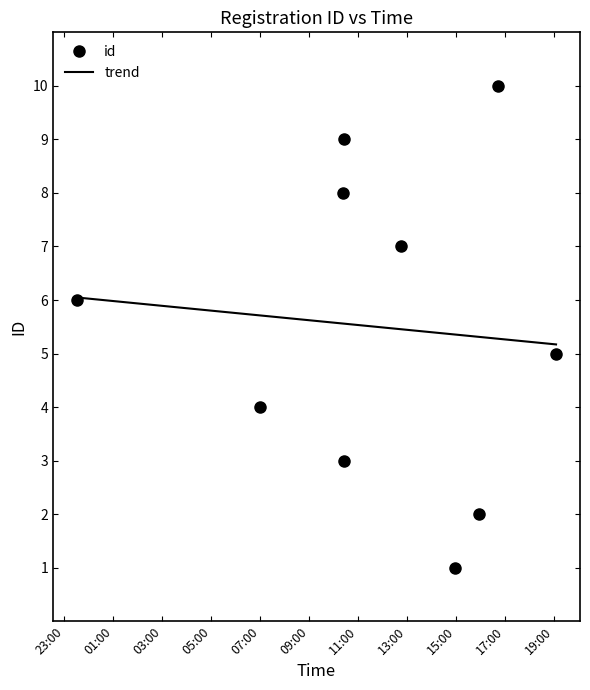

Reading left to right, what are all the values shown in this chart?

2024-08-26T14:57:22=1	2024-08-26T15:56:57=2	2024-08-26T10:25:41=3	2024-08-26T07:00:12=4	2024-08-26T19:04:34=5	2024-08-25T23:30:35=6	2024-08-26T12:45:30=7	2024-08-26T10:23:01=8	2024-08-26T10:25:54=9	2024-08-26T16:41:33=10